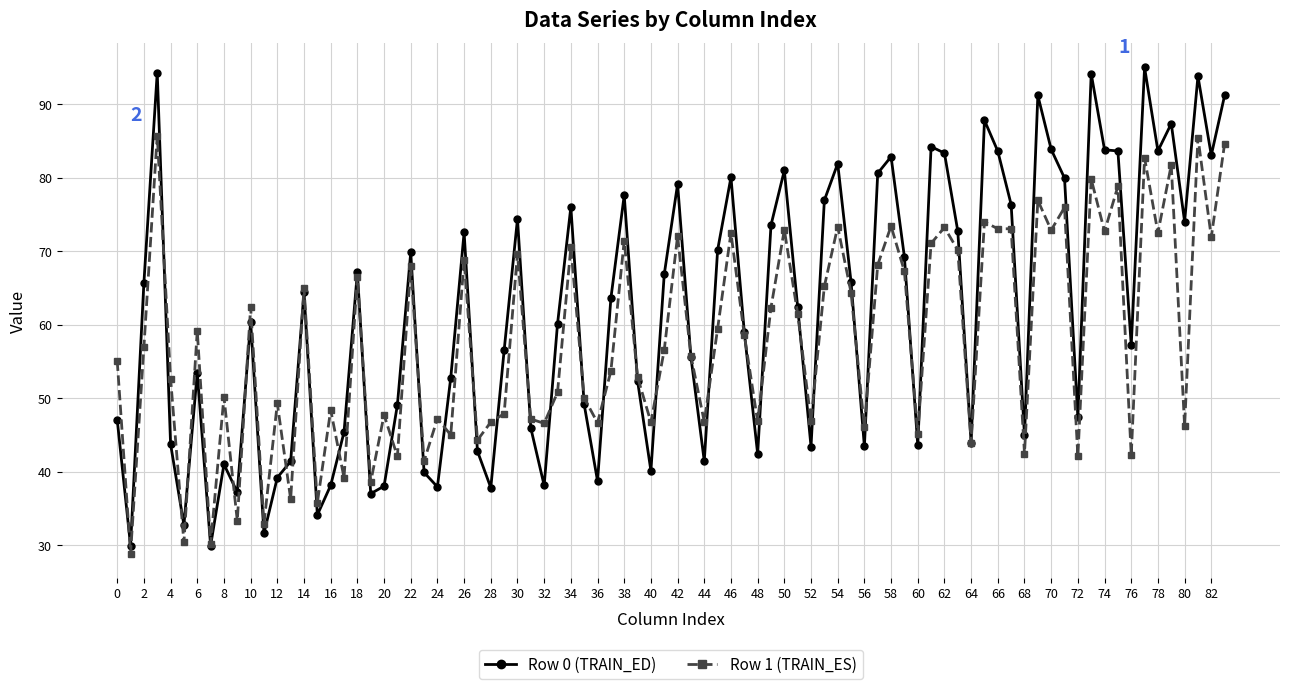

At how many categories does at least one series exceed 71?

32